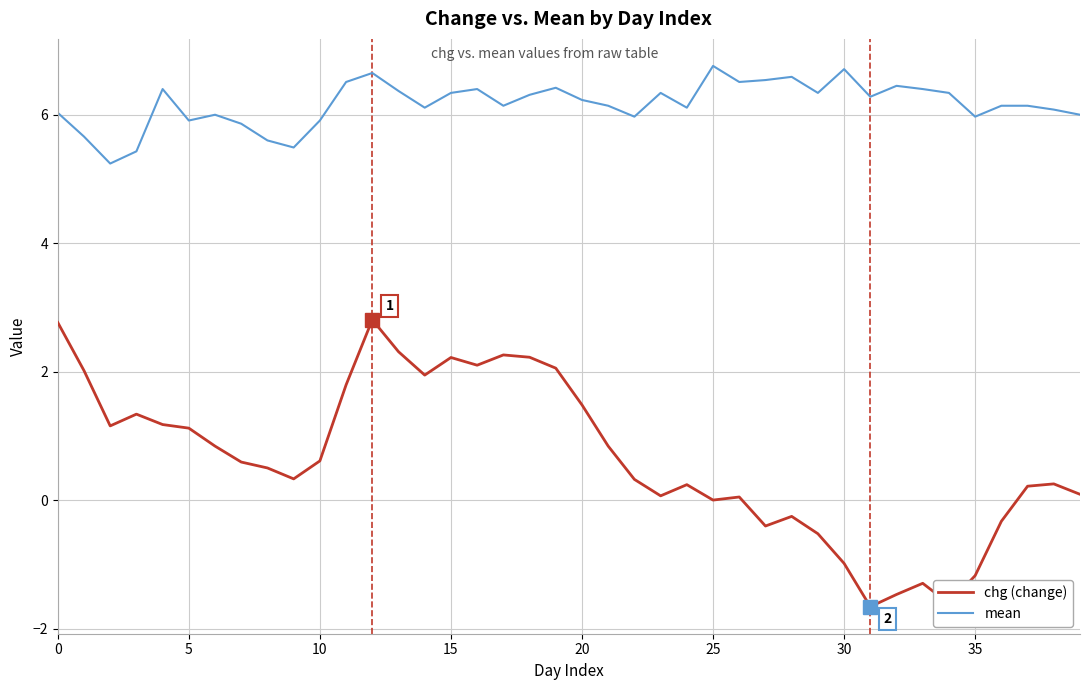

Which series has the largest total across all categories?

mean